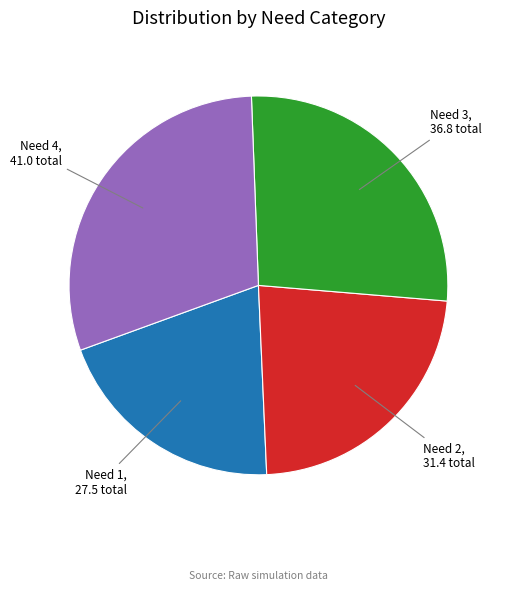

Is Need 4 the majority of the pie?

No